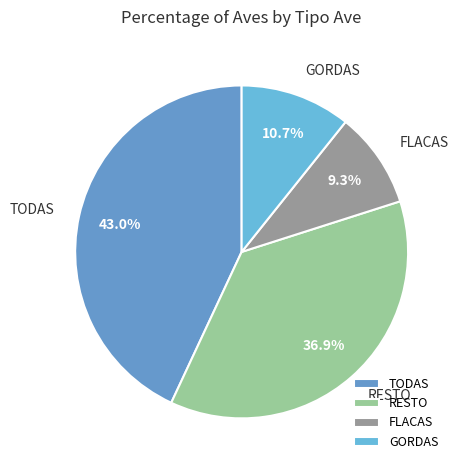

How much of the chart is everything except GORDAS?

89.3%